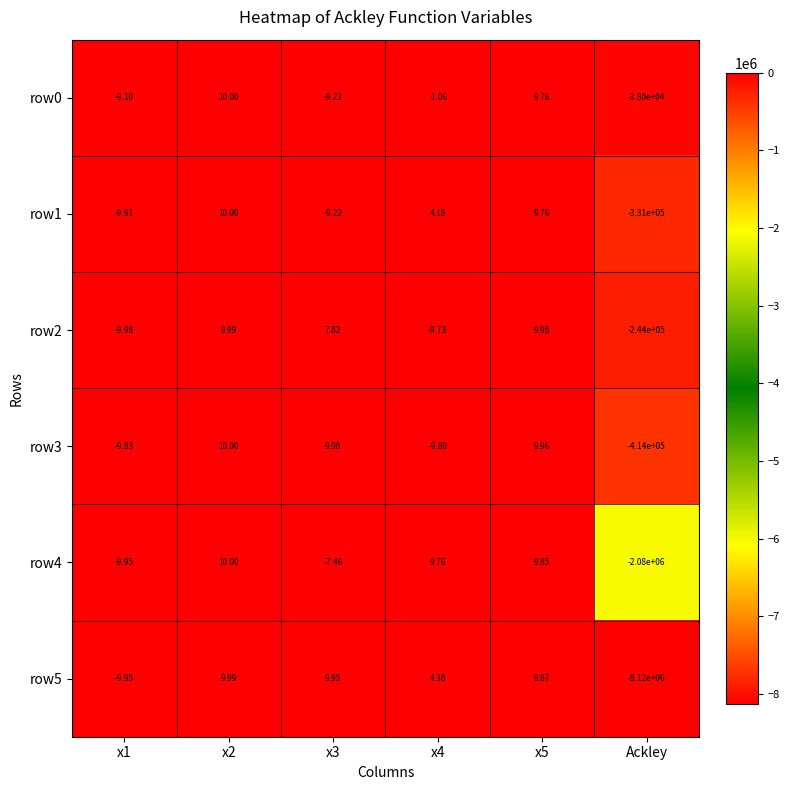

Which series changed the most between x1 and x3?

row5